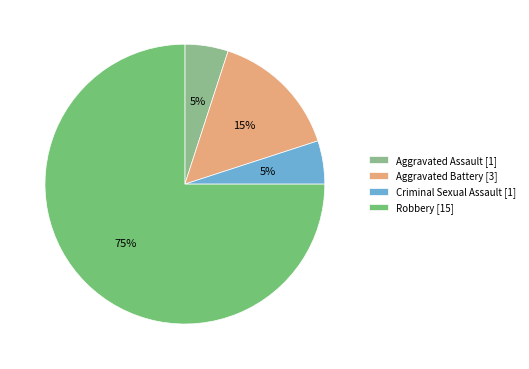

Between Criminal Sexual Assault and Aggravated Assault, which is larger?

Criminal Sexual Assault